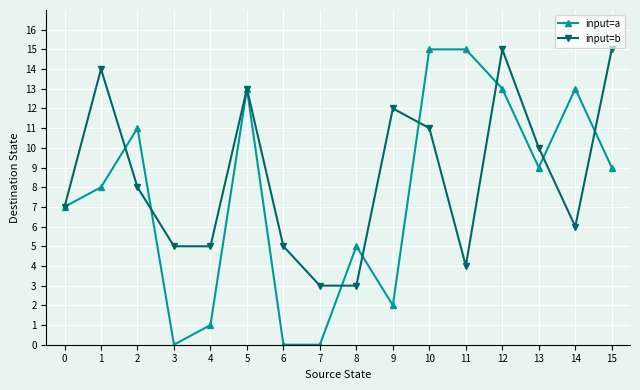

The value of input=b at 11 is 6. True or false?

False